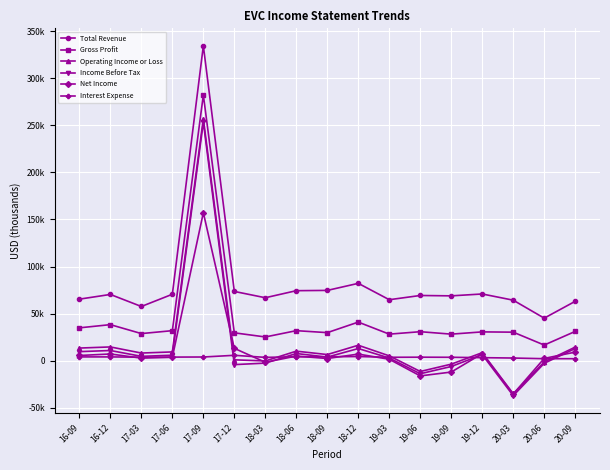

What are all the series names shown in the legend?

Total Revenue, Gross Profit, Operating Income or Loss, Income Before Tax, Net Income, Interest Expense